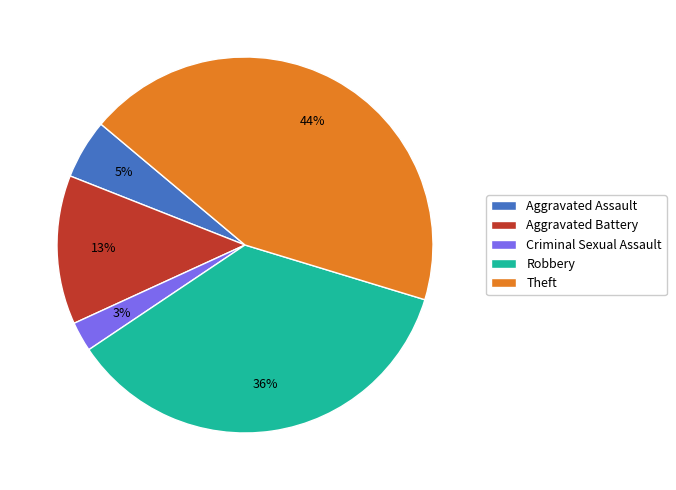

Is it true that Aggravated Battery is 27% of the pie?

False